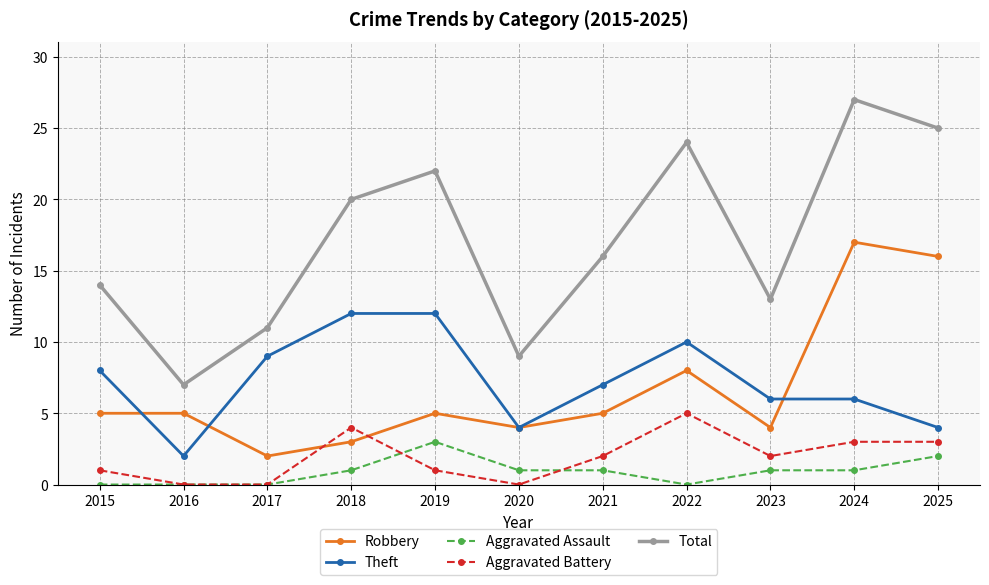

True or false: Total and Theft cross at least once.

False